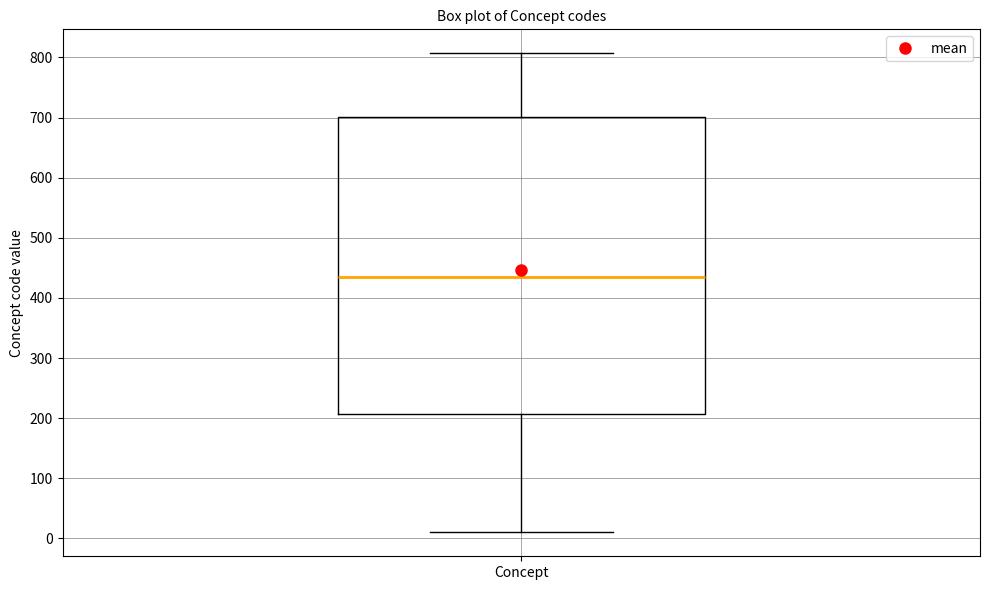

Read this box plot against the y-axis: the position of the median line, the range covered by the box, and the ends of both whiskers. The values are not printed on the chart, so give them approximately, as read against the axis.

median 440, box 210 to 700, whiskers 10 to 810